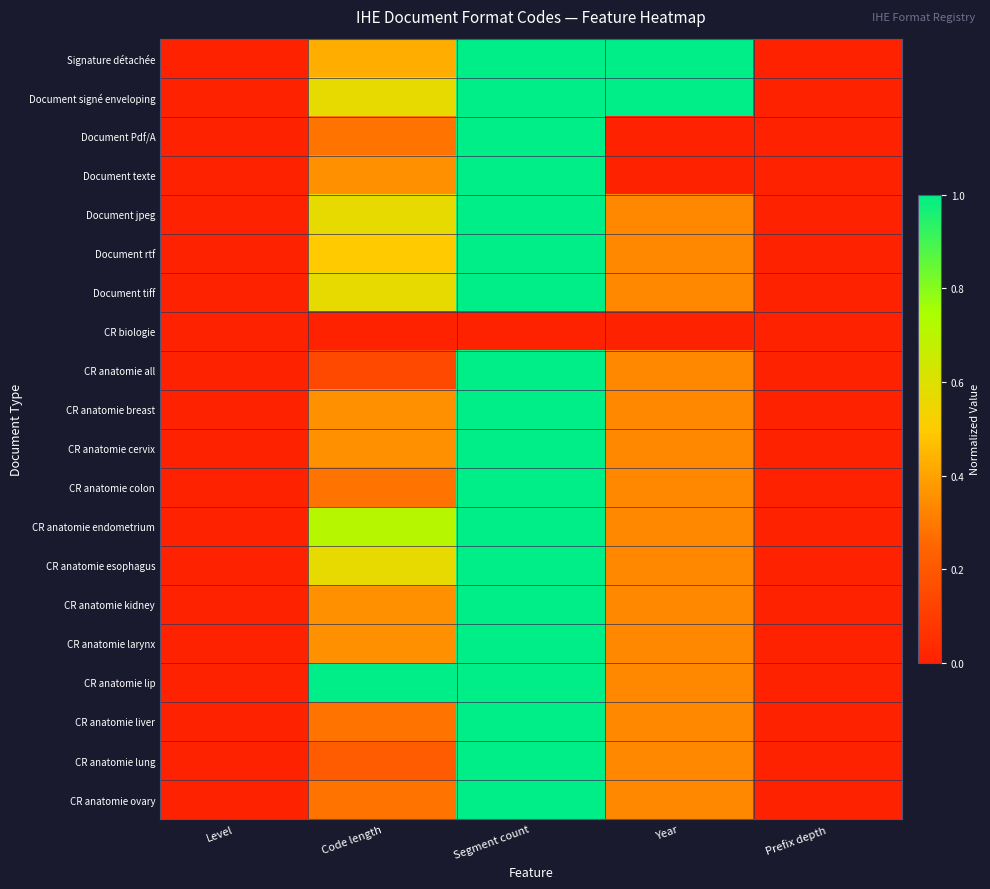

Reading right to left, transcribe all the data shown in this chart.

Signature détachée: Prefix depth=0.0	Year=1.0	Segment count=1.0	Code length=0.4	Level=0.0
Document signé enveloping: Prefix depth=0.0	Year=1.0	Segment count=1.0	Code length=0.6	Level=0.0
Document Pdf/A: Prefix depth=0.0	Year=0.0	Segment count=1.0	Code length=0.3	Level=0.0
Document texte: Prefix depth=0.0	Year=0.0	Segment count=1.0	Code length=0.4	Level=0.0
Document jpeg: Prefix depth=0.0	Year=0.3	Segment count=1.0	Code length=0.6	Level=0.0
Document rtf: Prefix depth=0.0	Year=0.3	Segment count=1.0	Code length=0.5	Level=0.0
Document tiff: Prefix depth=0.0	Year=0.3	Segment count=1.0	Code length=0.6	Level=0.0
CR biologie: Prefix depth=0.0	Year=0.0	Segment count=0.0	Code length=0.0	Level=0.0
CR anatomie all: Prefix depth=0.0	Year=0.3	Segment count=1.0	Code length=0.1	Level=0.0
CR anatomie breast: Prefix depth=0.0	Year=0.3	Segment count=1.0	Code length=0.4	Level=0.0
CR anatomie cervix: Prefix depth=0.0	Year=0.3	Segment count=1.0	Code length=0.4	Level=0.0
CR anatomie colon: Prefix depth=0.0	Year=0.3	Segment count=1.0	Code length=0.3	Level=0.0
CR anatomie endometrium: Prefix depth=0.0	Year=0.3	Segment count=1.0	Code length=0.7	Level=0.0
CR anatomie esophagus: Prefix depth=0.0	Year=0.3	Segment count=1.0	Code length=0.6	Level=0.0
CR anatomie kidney: Prefix depth=0.0	Year=0.3	Segment count=1.0	Code length=0.4	Level=0.0
CR anatomie larynx: Prefix depth=0.0	Year=0.3	Segment count=1.0	Code length=0.4	Level=0.0
CR anatomie lip: Prefix depth=0.0	Year=0.3	Segment count=1.0	Code length=1.0	Level=0.0
CR anatomie liver: Prefix depth=0.0	Year=0.3	Segment count=1.0	Code length=0.3	Level=0.0
CR anatomie lung: Prefix depth=0.0	Year=0.3	Segment count=1.0	Code length=0.2	Level=0.0
CR anatomie ovary: Prefix depth=0.0	Year=0.3	Segment count=1.0	Code length=0.3	Level=0.0